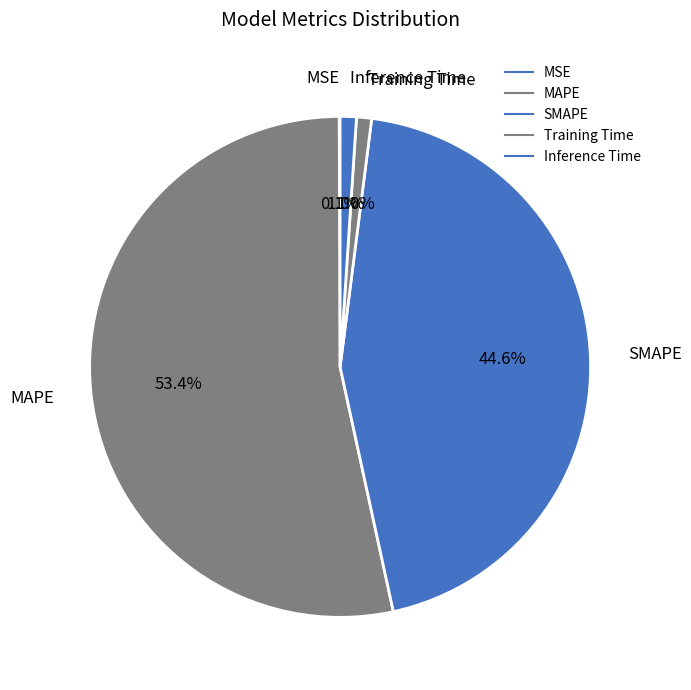

Combined, what portion of the pie is SMAPE and MAPE?

97.9%